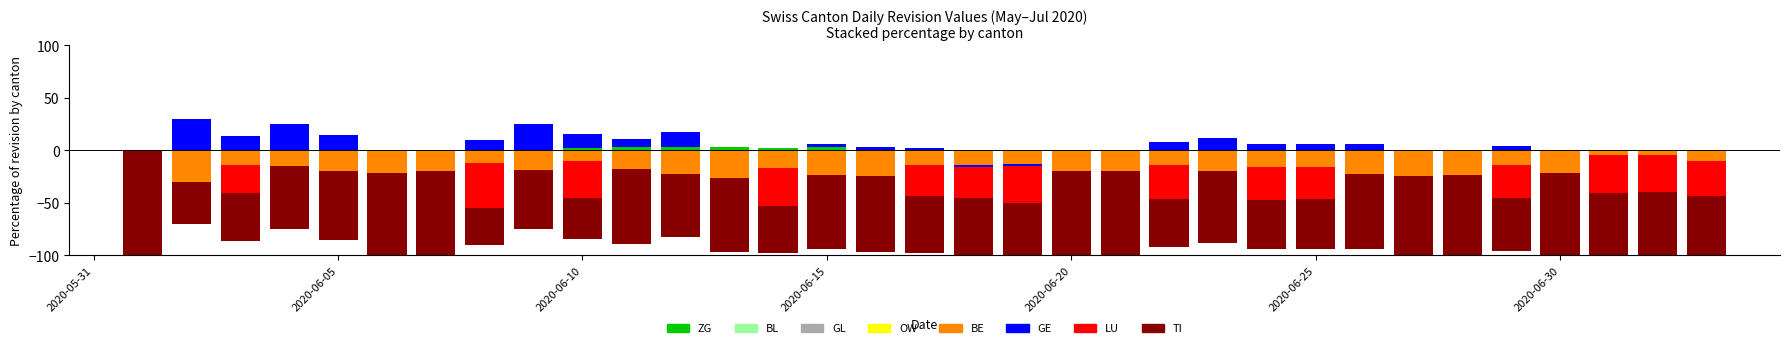

What is the average value of the ZG series?

0.5